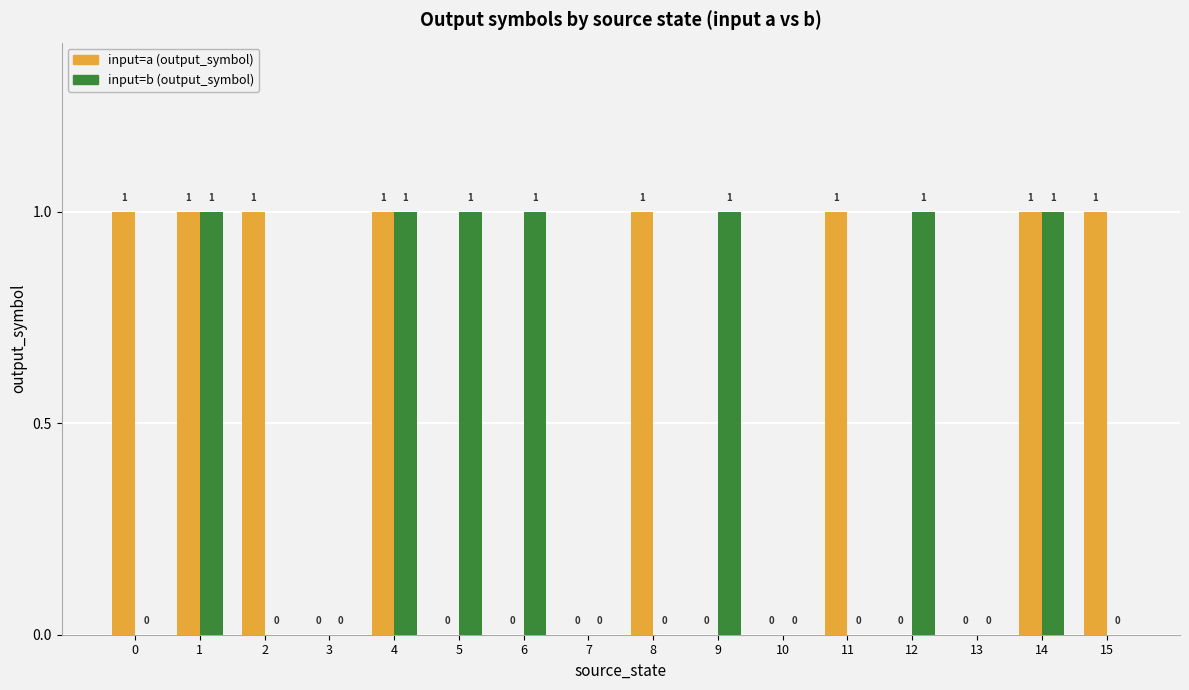

Which series has the largest total across all categories?

input=a (output_symbol)